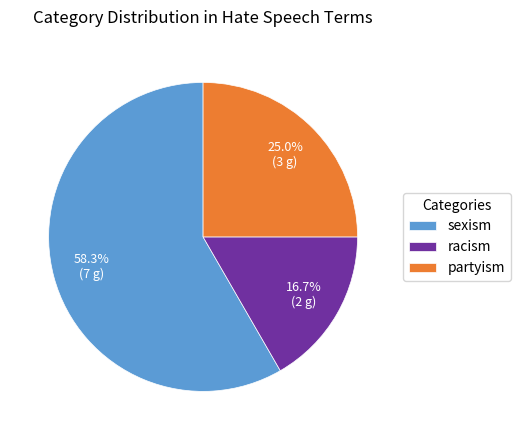

Is there a majority slice in this chart?

Yes